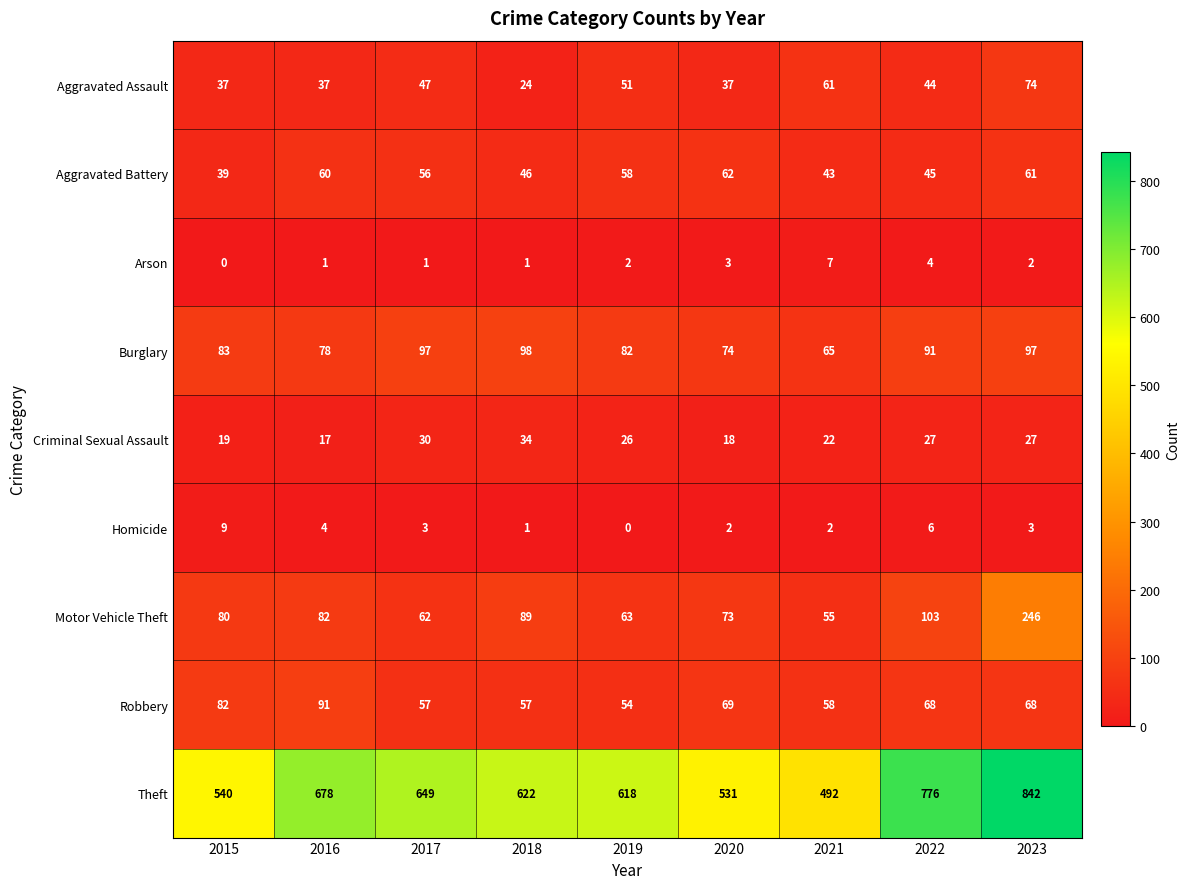

Rank the categories by Motor Vehicle Theft value from lowest to highest.

2021, 2017, 2019, 2020, 2015, 2016, 2018, 2022, 2023